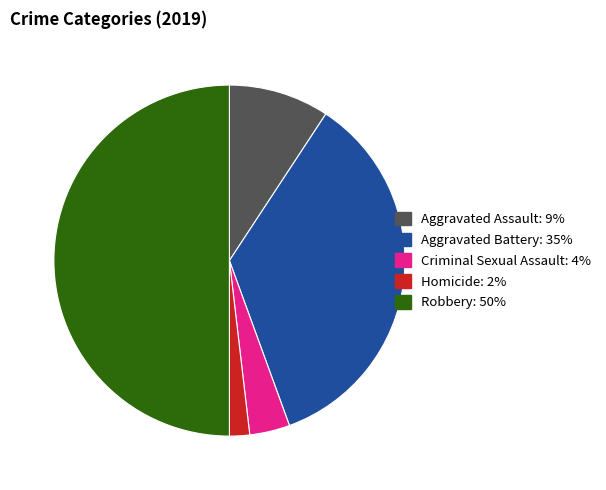

What is the smallest slice in the pie chart?

Homicide